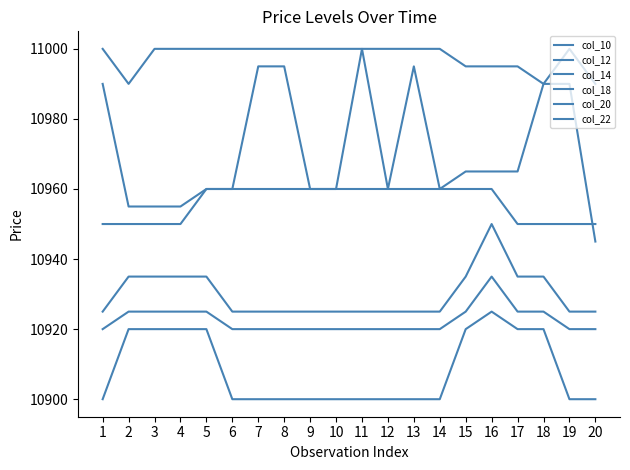

Does the chart have visible grid lines?

No